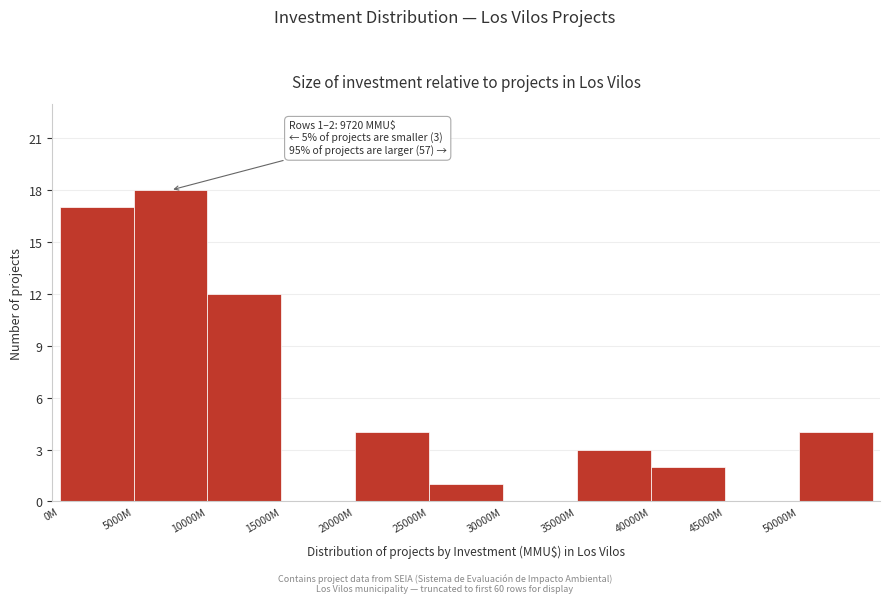

Reading left to right, extract all data points from this chart.

0M=17	5000M=18	10000M=12	15000M=0	20000M=4	25000M=1	30000M=0	35000M=3	40000M=2	45000M=0	50000M=4